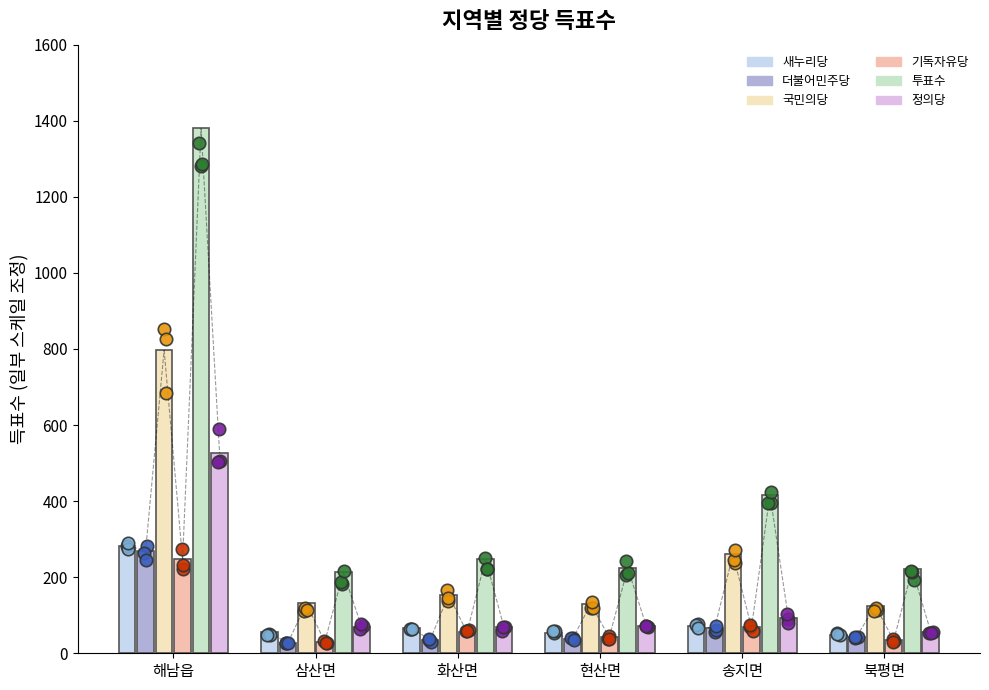

At how many categories does at least one series exceed 565?

1